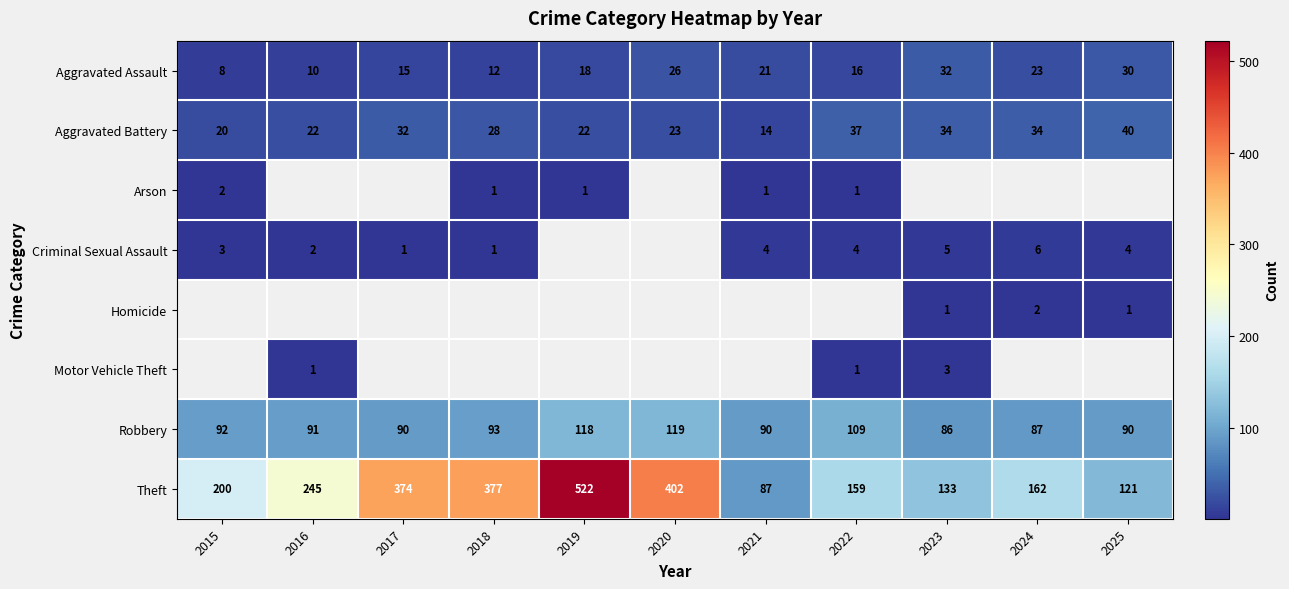

How many data points in Theft are less than 200?

5